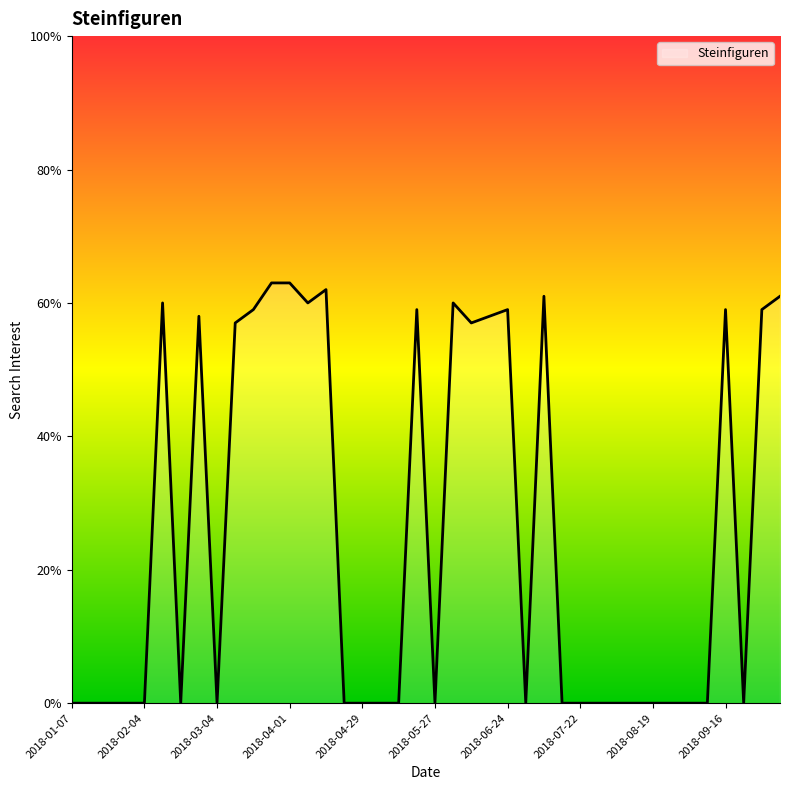

What is the maximum value shown in the chart?

63